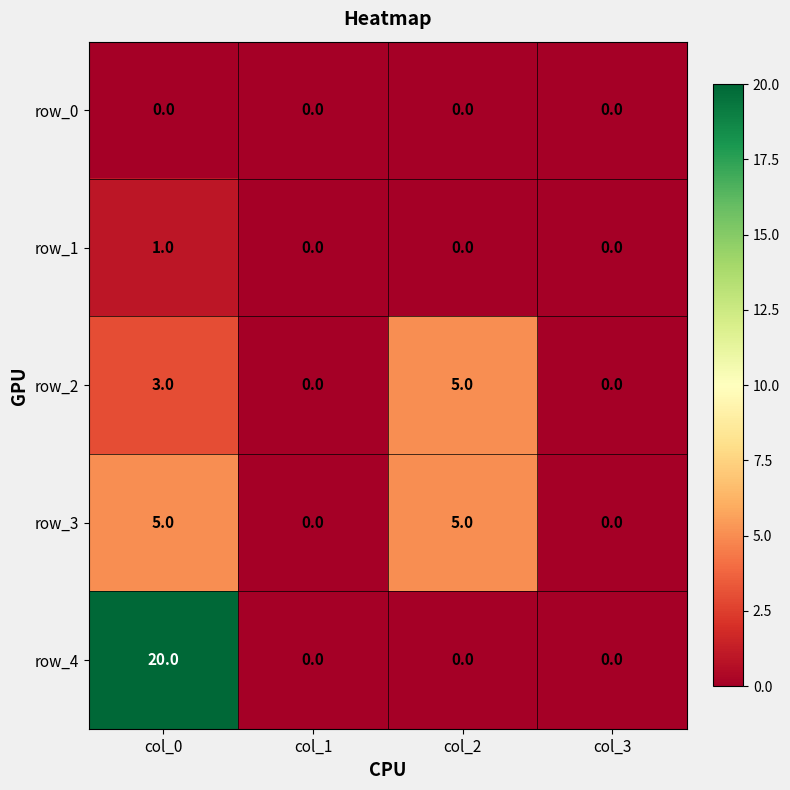

What is the total value across all series at col_2?

10